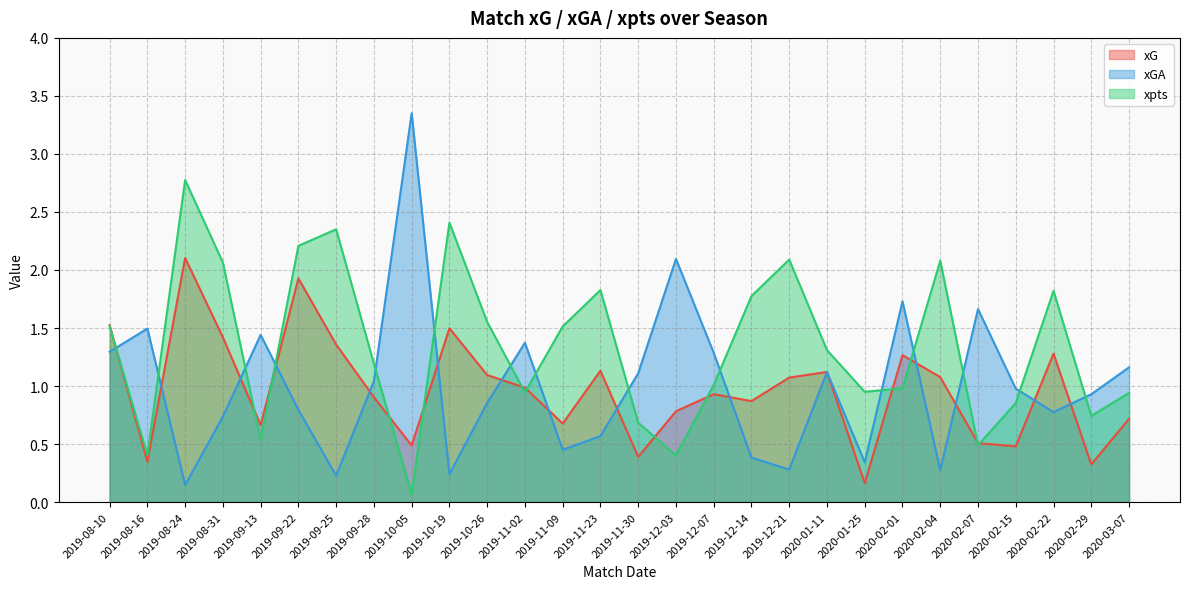

List the series in order of their peak value, highest first.

xGA, xpts, xG